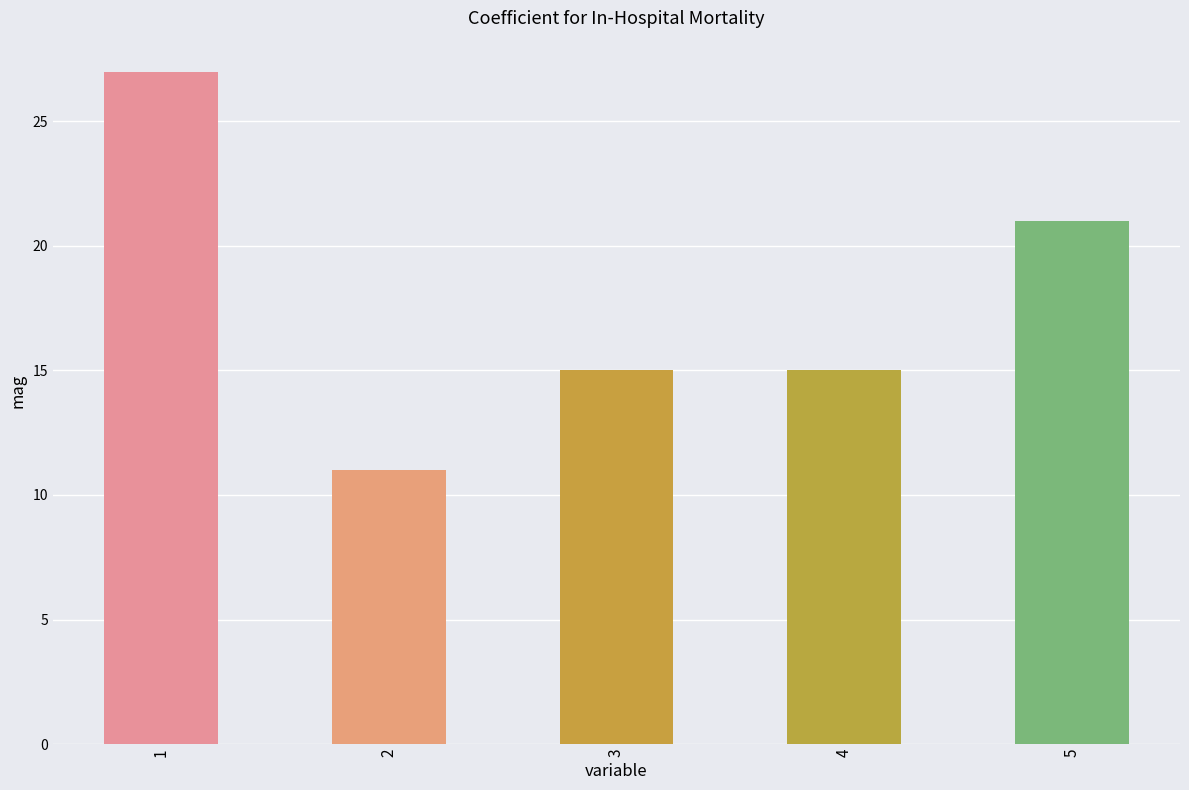

Reading left to right, extract all data points from this chart.

27	11	15	15	21